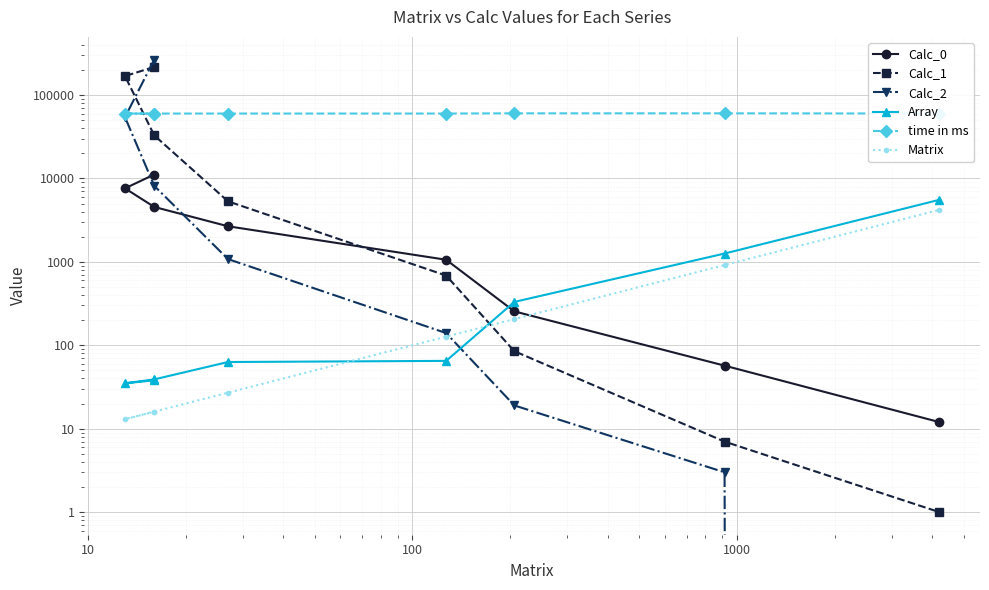

After their last crossing, which series has the higher values: Calc_0 or Calc_2?

Calc_0